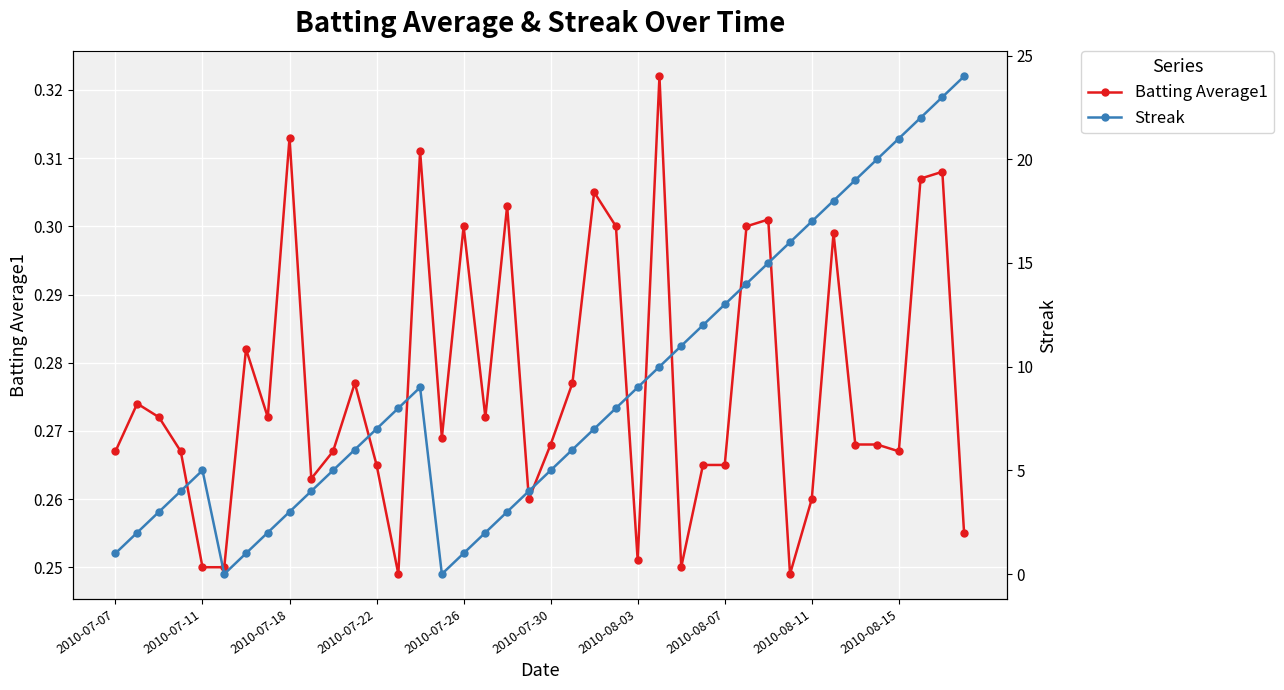

What are all the series names shown in the legend?

Batting Average1, Streak